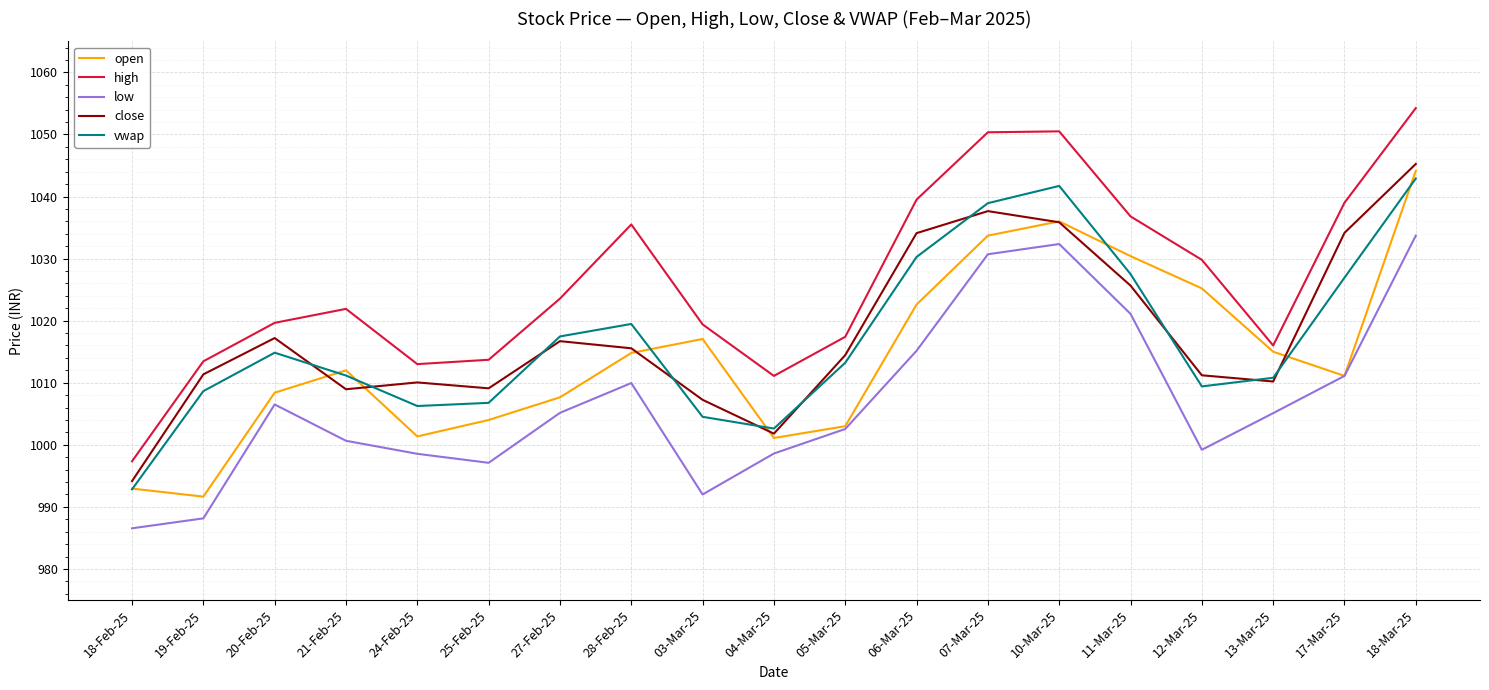

Does the chart display data point markers on the line(s)?

No